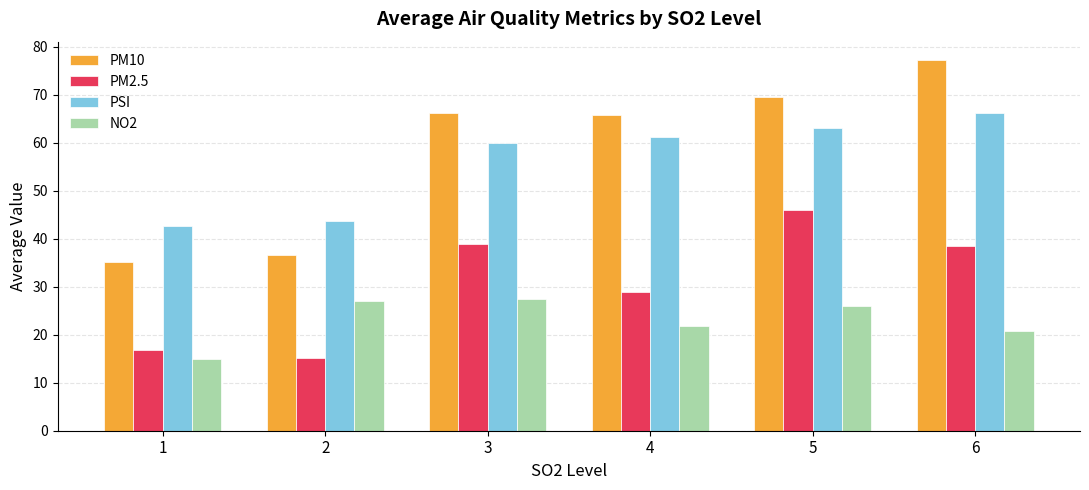

What is the smallest value displayed?

15.0